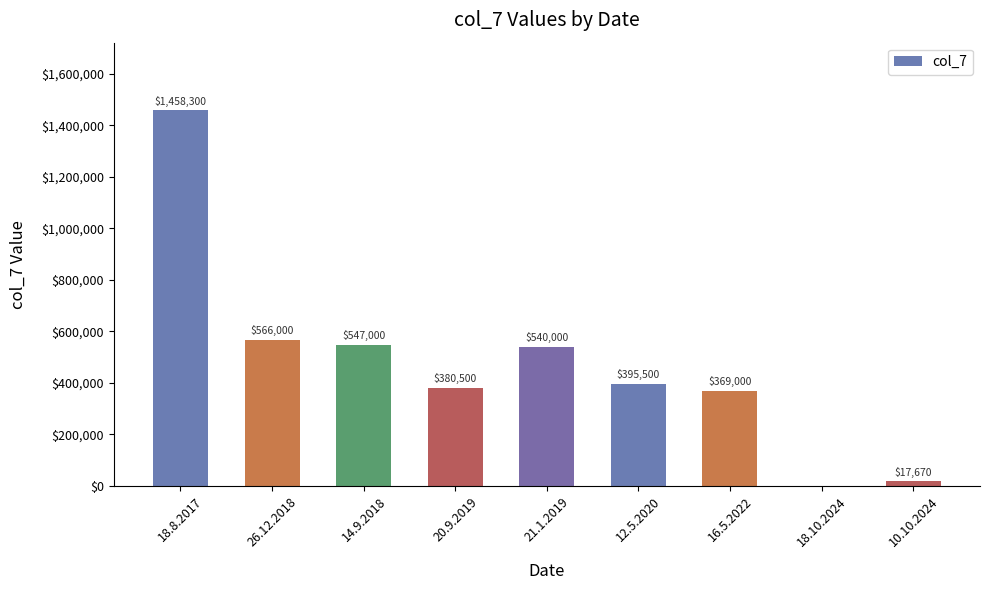

Which has a higher value, 21.1.2019 or 18.8.2017?

18.8.2017